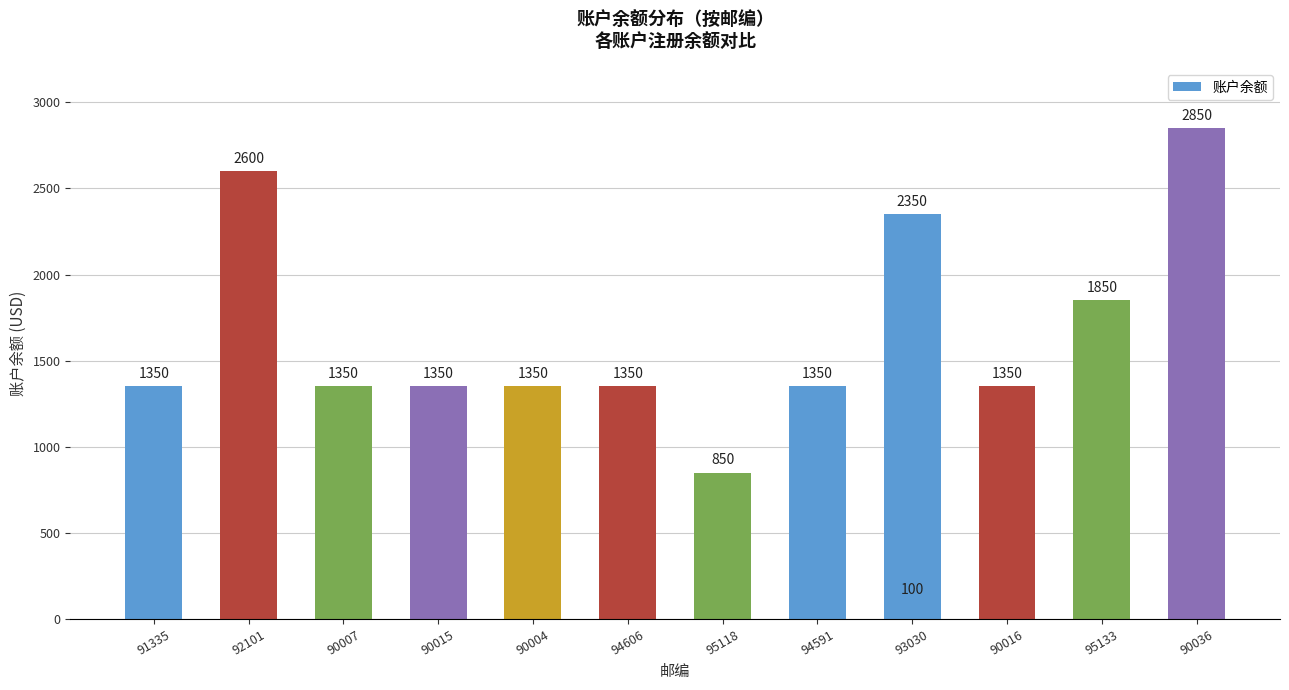

What is the sum of the values at 95118 and 90004?

2200